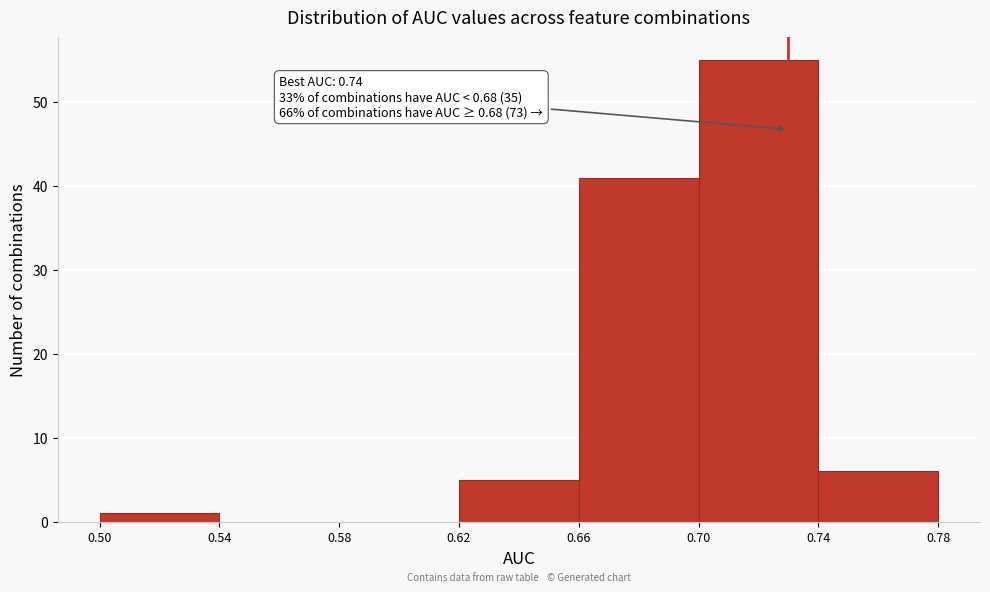

Which range on the x-axis has the tallest bar?

0.70 to 0.74